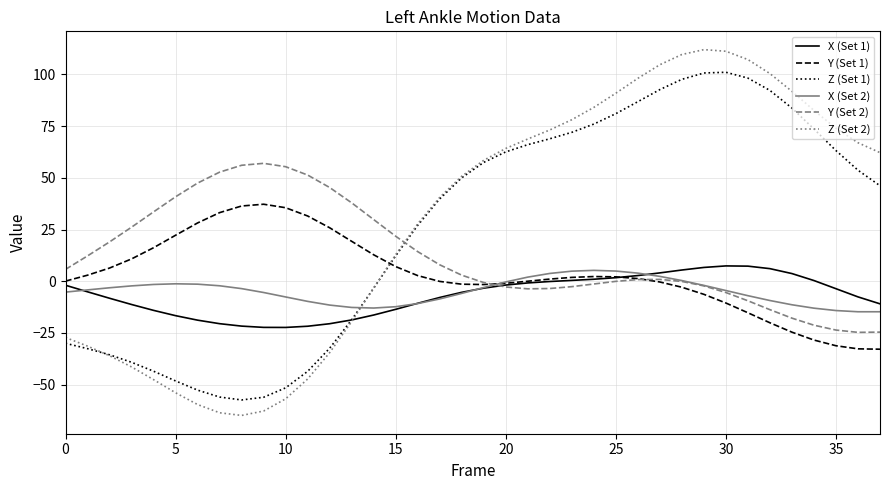

Which series has the widest spread of values?

Z (Set 2)